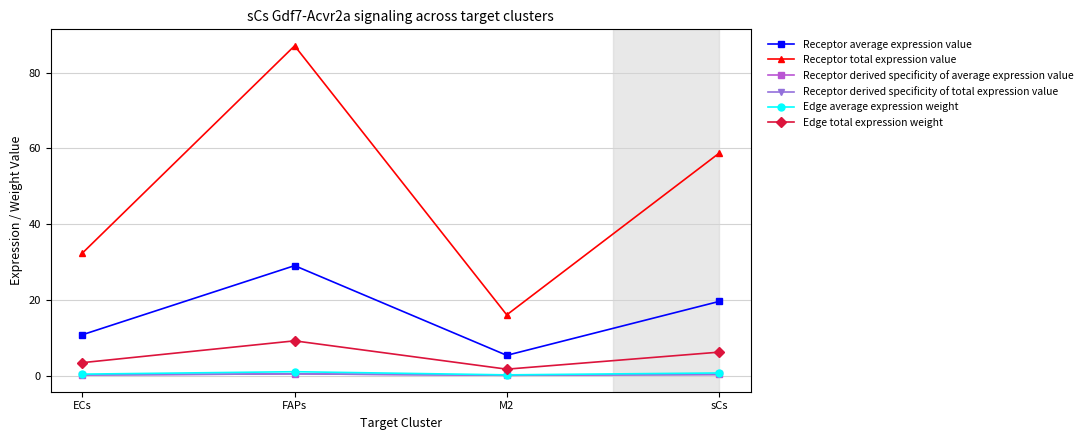

Which series changed the most between FAPs and M2?

Receptor total expression value